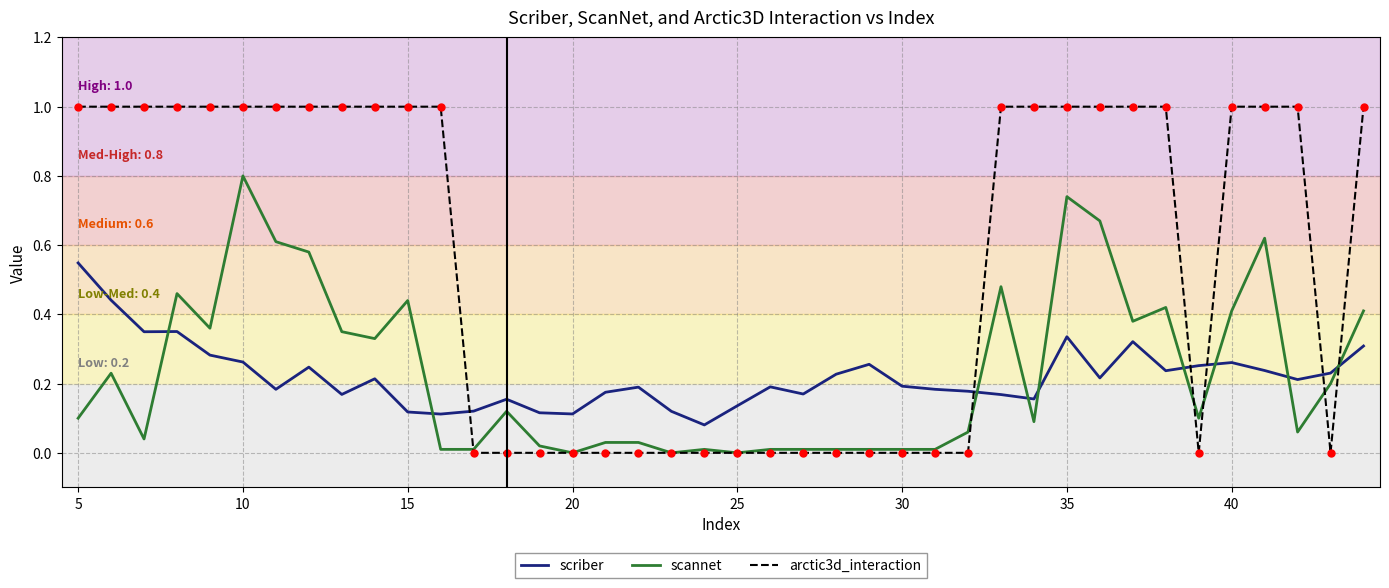

Which series has the largest total across all categories?

arctic3d_interaction